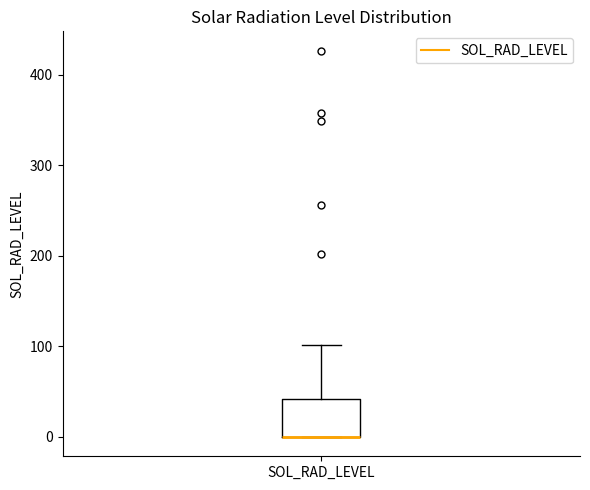

Where does the upper whisker of the box for SOL_RAD_LEVEL end on the y-axis? The values are not printed on the chart, so give them approximately, as read against the axis.

100